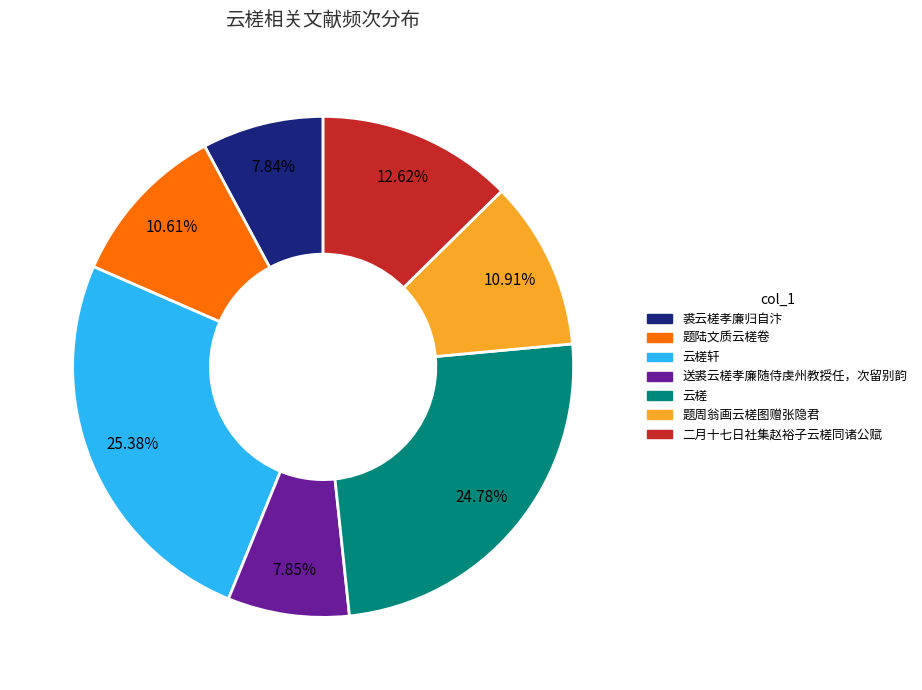

Does any single category account for the majority?

No